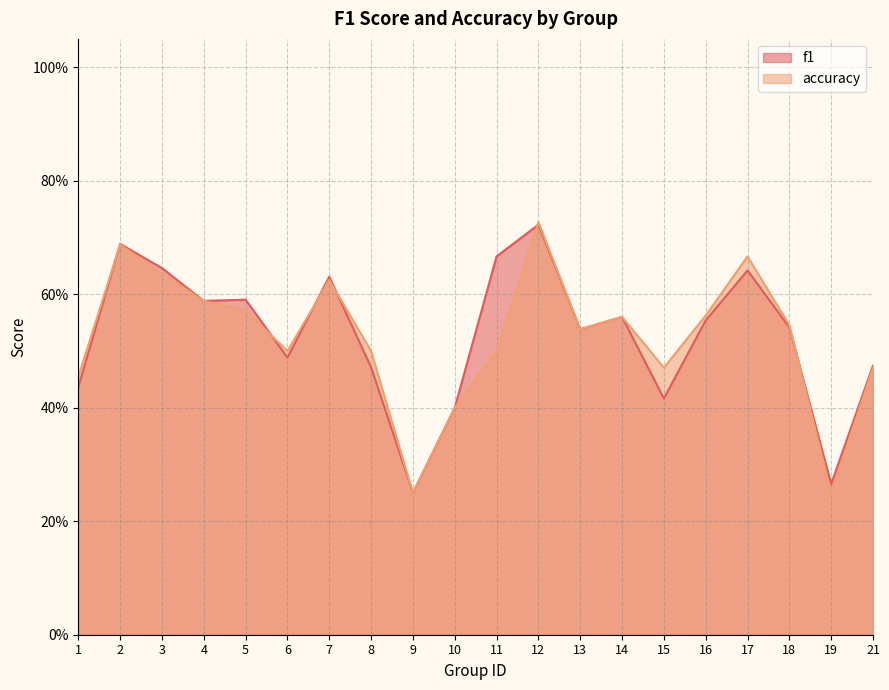

At how many categories does at least one series exceed 0?

20